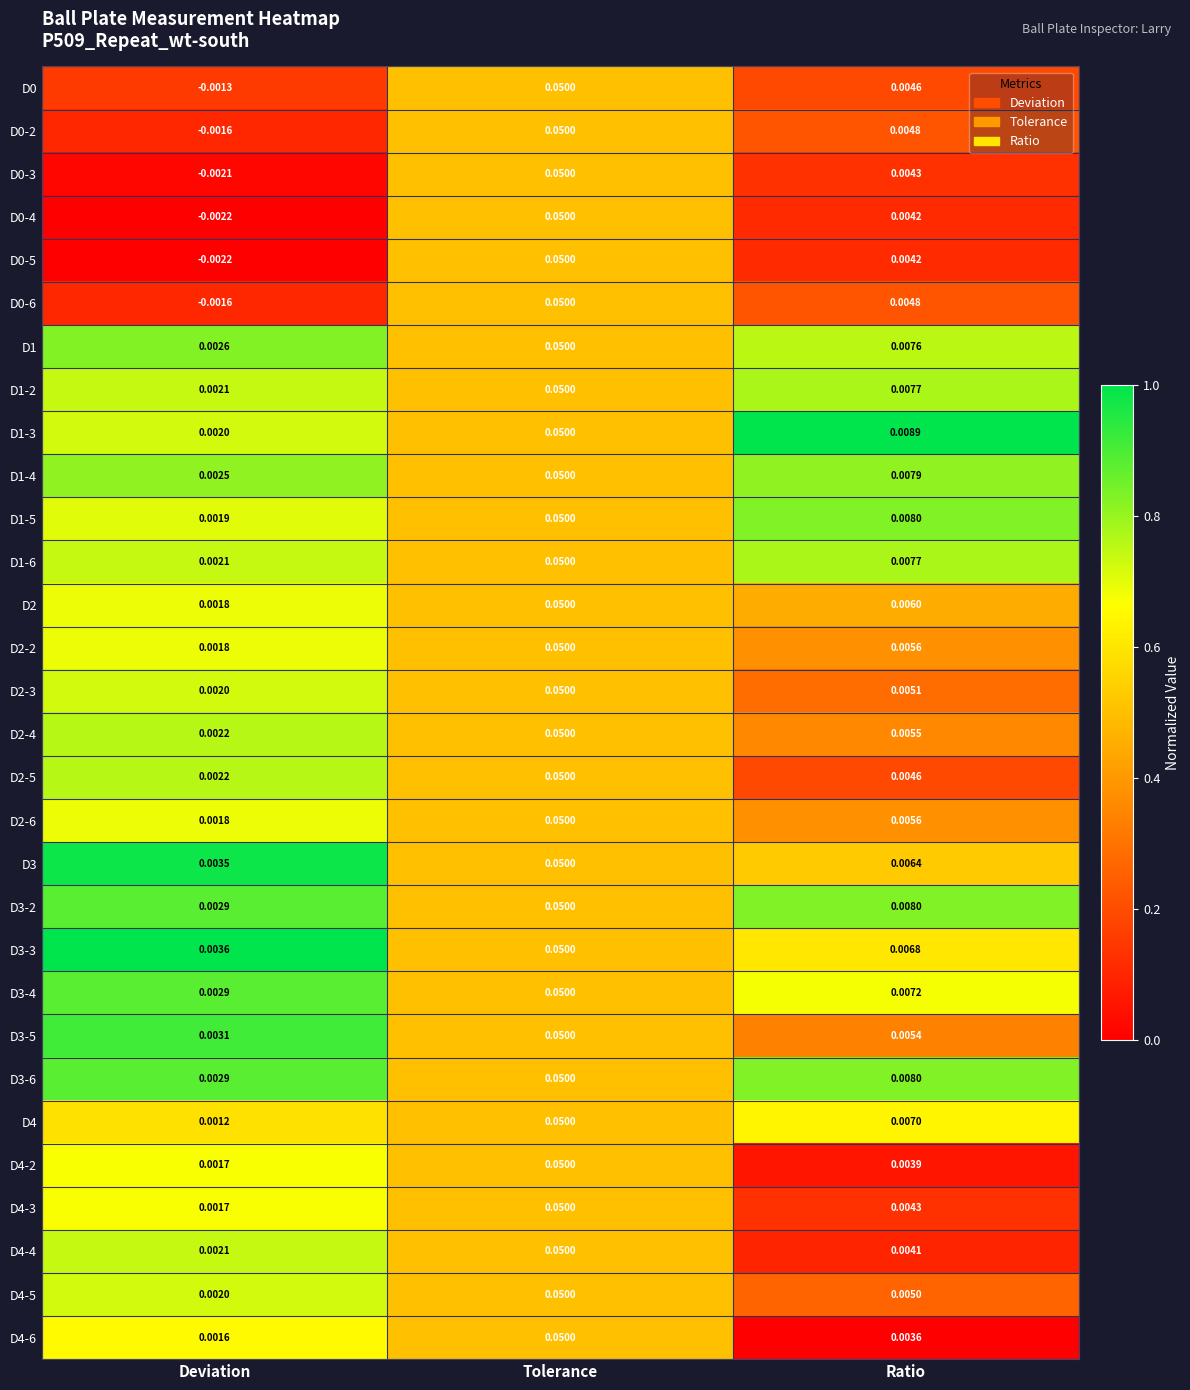

How many data points does each series have?

3